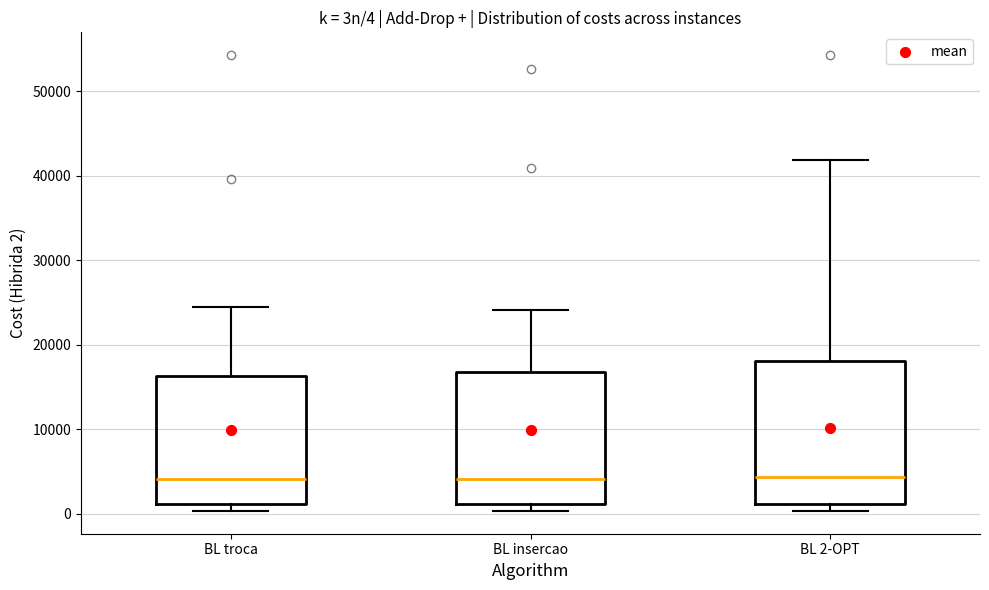

Which box is the tallest, from its lower edge to its upper edge?

BL 2-OPT